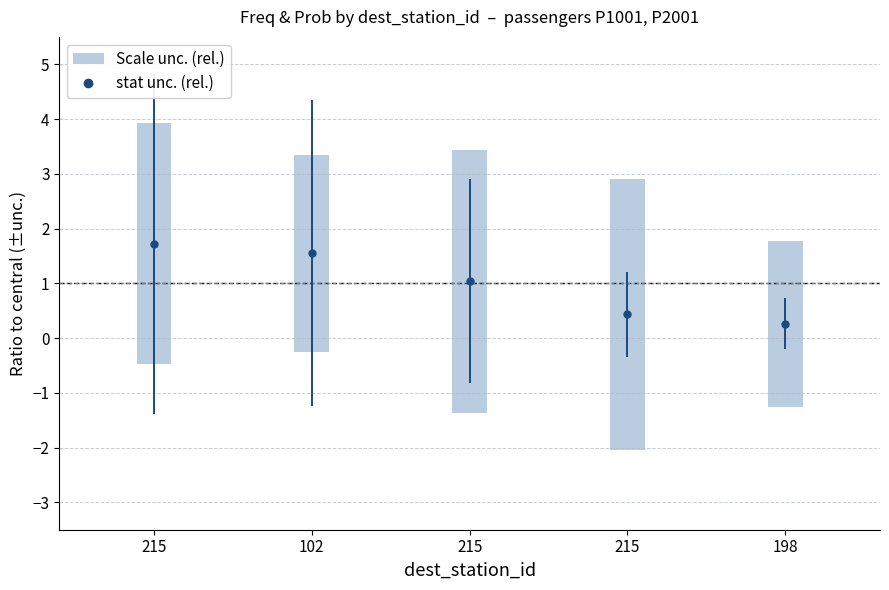

Which has a higher value, 215 or 198?

215